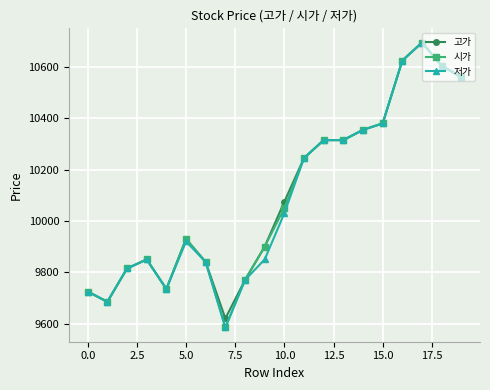

True or false: 고가 has more than 2 points higher than both neighbors.

True